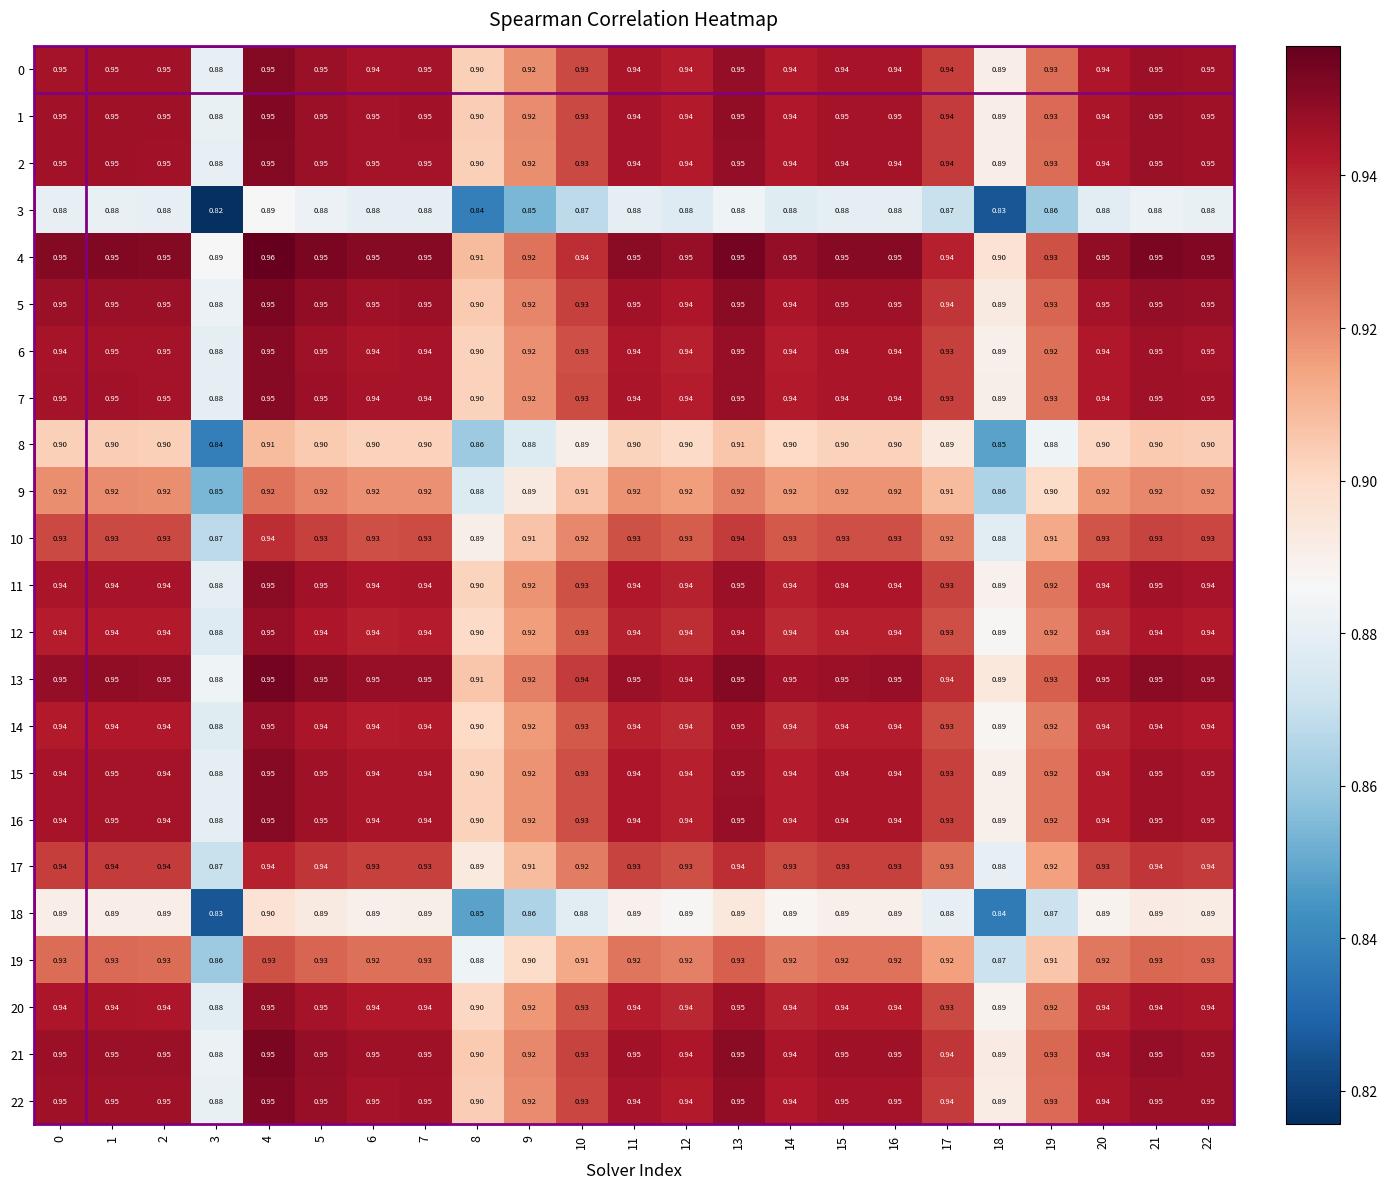

At how many categories does at least one series exceed 0?

23